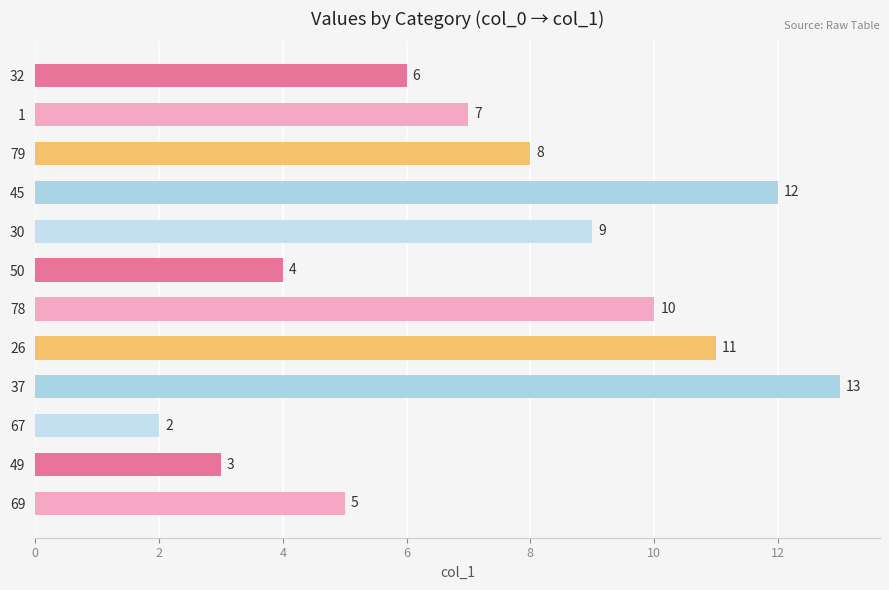

True or false: the data shows 4.1 at 49.

False